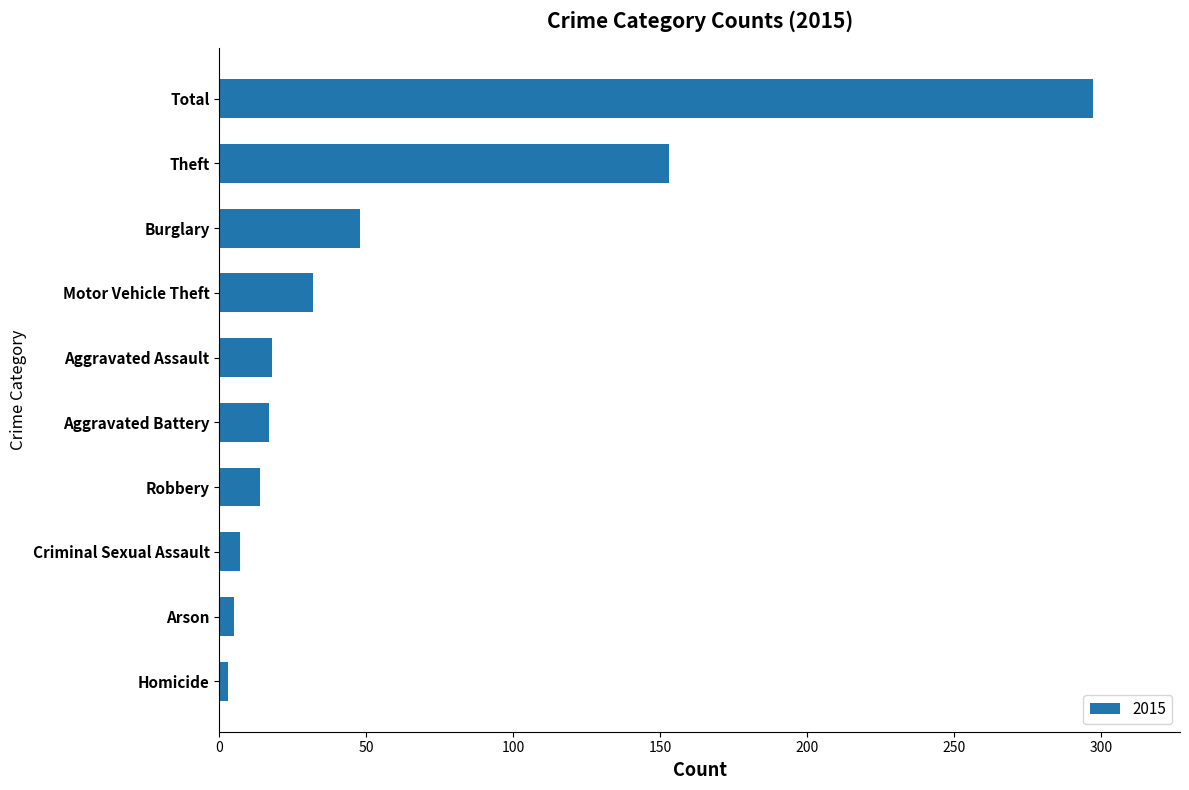

What is the sum of the values at Total and Robbery?

311